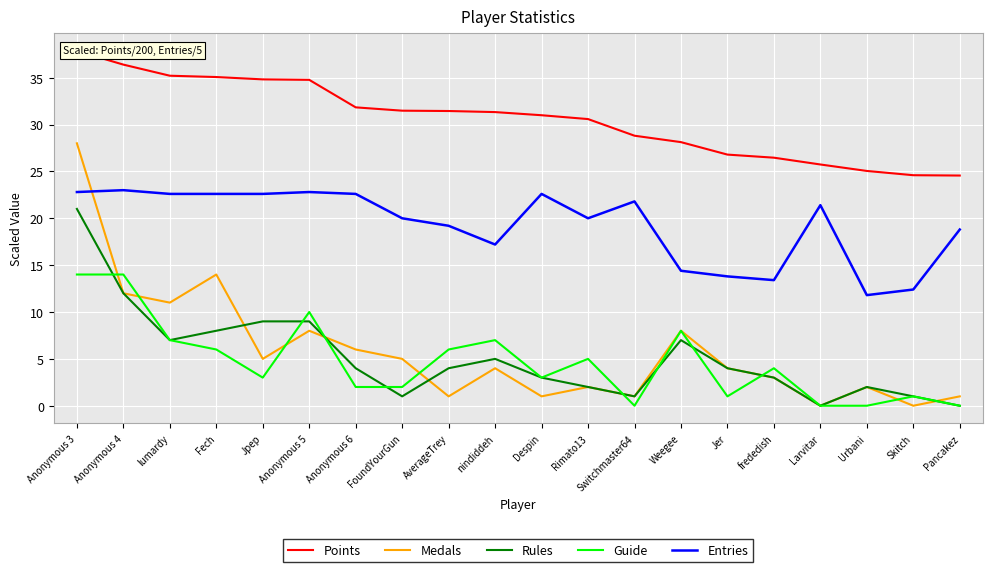

At how many categories does at least one series exceed 8?

20